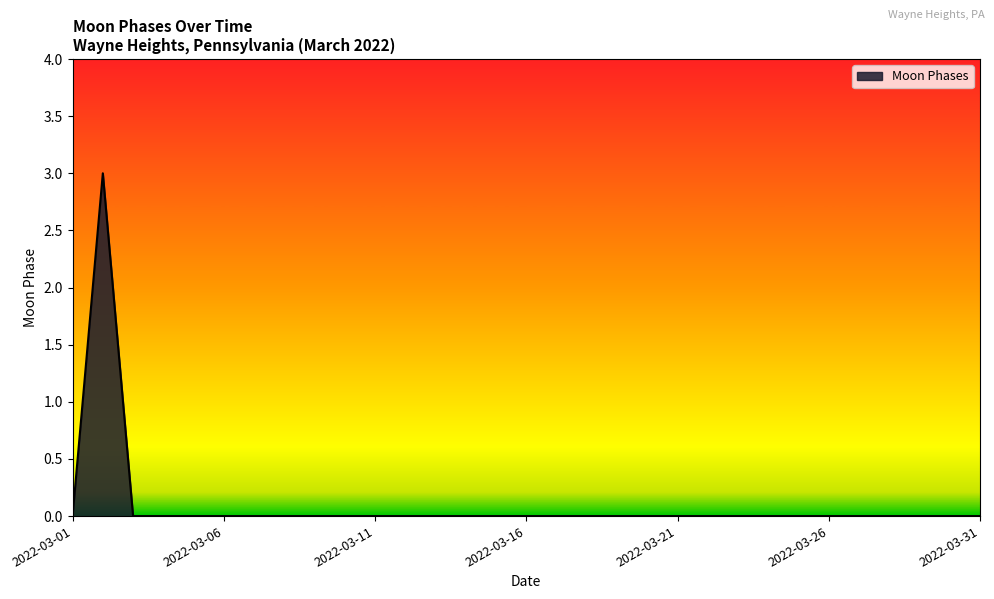

How many series are shown in this chart?

1